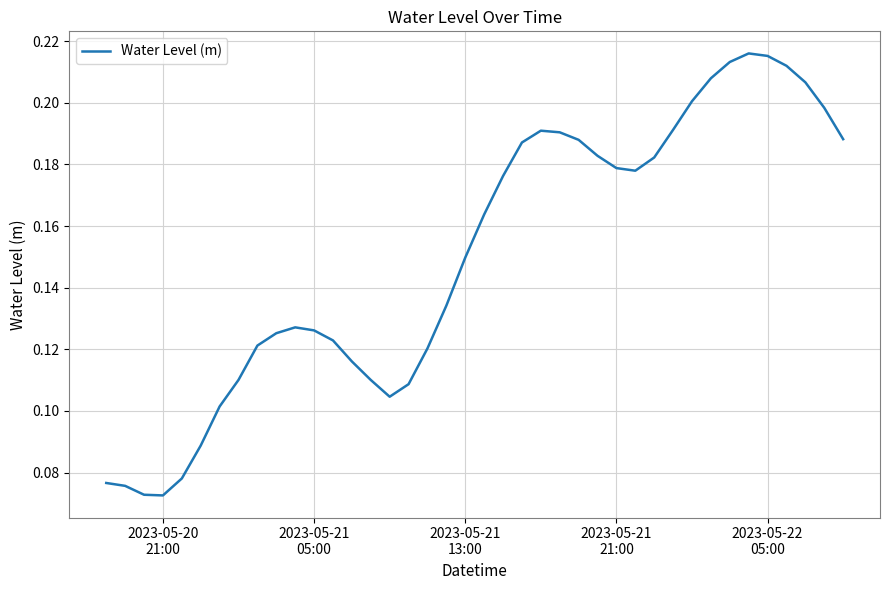

Reading right to left, transcribe all the data shown in this chart.

0.2	0.2	0.2	0.2	0.2	0.2	0.2	0.2	0.2	0.2	0.2	0.2	0.2	0.2	0.2	0.2	0.2	0.2	0.2	0.2	0.1	0.1	0.1	0.1	0.1	0.1	0.1	0.1	0.1	0.1	0.1	0.1	0.1	0.1	0.1	0.1	0.1	0.1	0.1	0.1